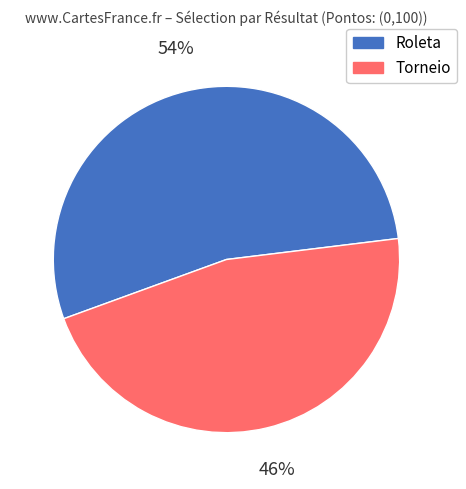

What is the majority slice?

Roleta